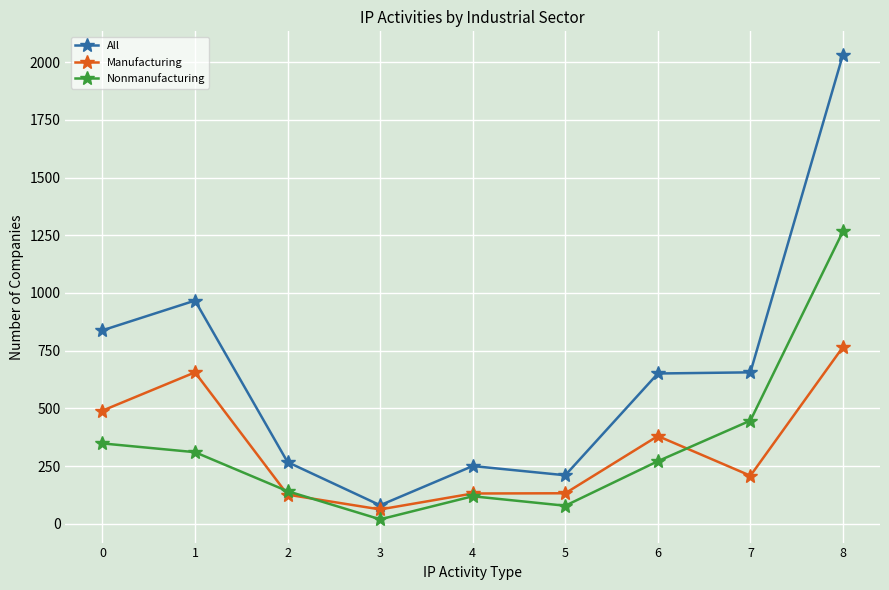

Rank the series by their maximum value, from highest to lowest.

All, Nonmanufacturing, Manufacturing